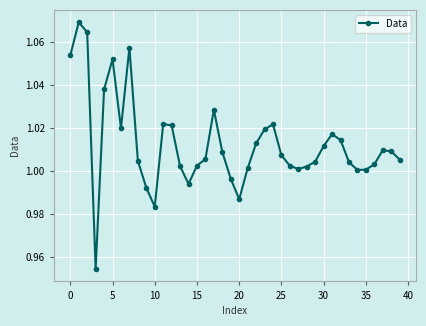

What is the sum of all values?

40.5